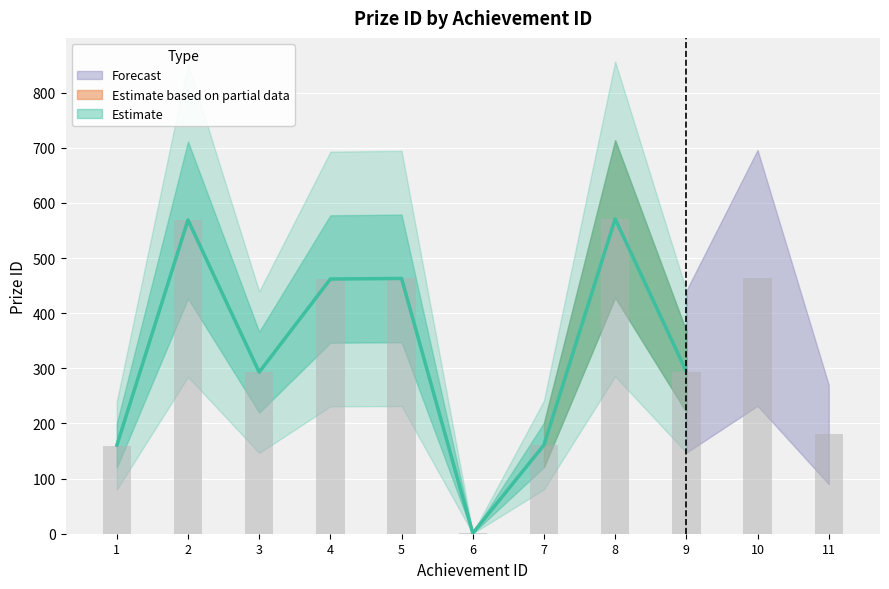

Are the bars horizontal?

No